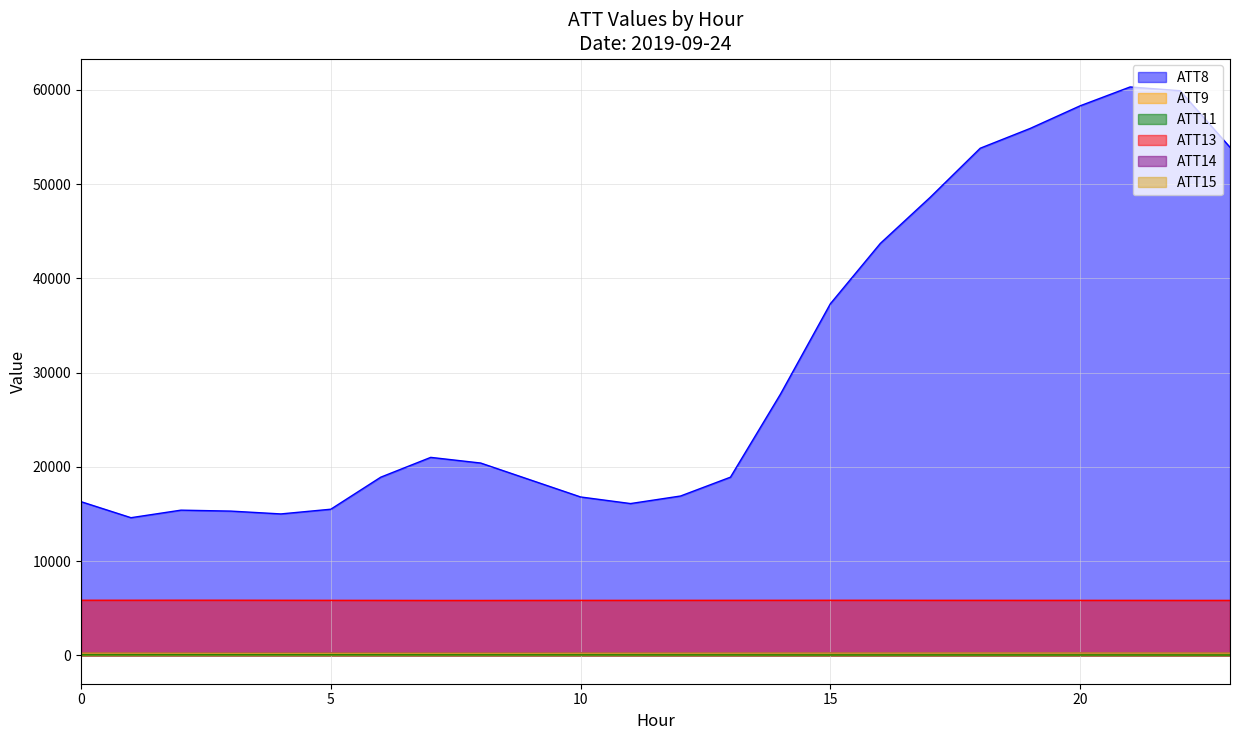

What are all the series names shown in the legend?

ATT8, ATT9, ATT11, ATT13, ATT14, ATT15